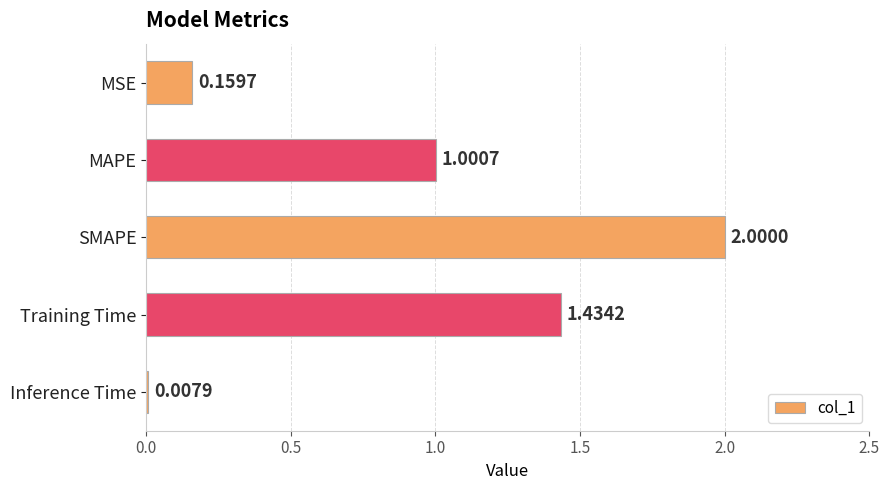

List the labels in order of value, smallest first.

Inference Time, MSE, MAPE, Training Time, SMAPE